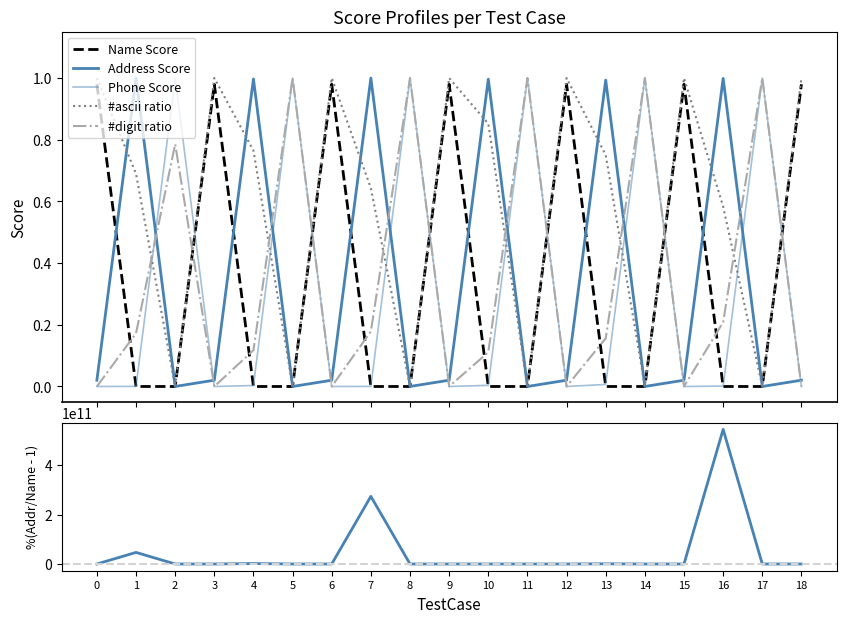

Where do %(Address/Name - 1) and #digit ratio first cross each other?

0 and 1